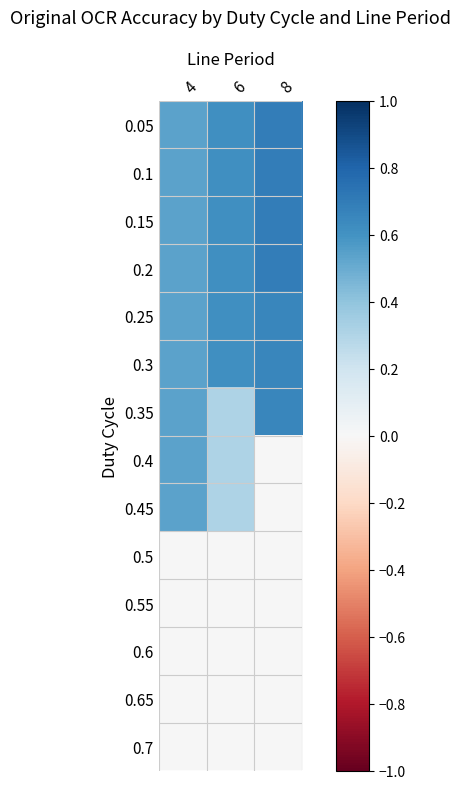

Rank the series at 4 from lowest to highest value.

0.5, 0.55, 0.6, 0.65, 0.7, 0.05, 0.1, 0.15, 0.2, 0.25, 0.3, 0.35, 0.4, 0.45